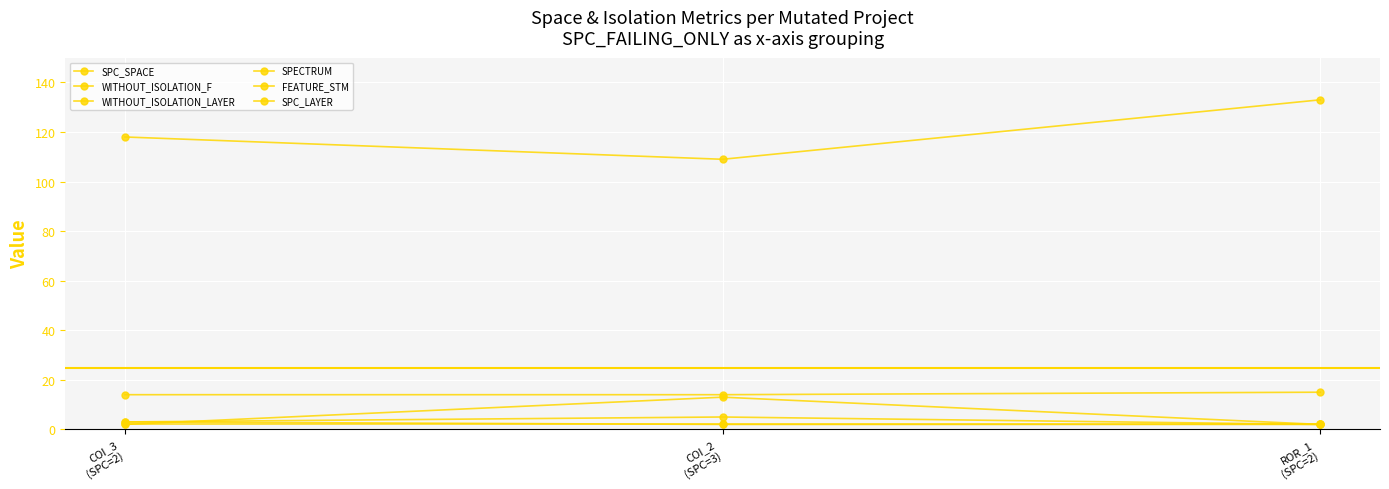

How many values in the SPC_SPACE series are below 118?

1